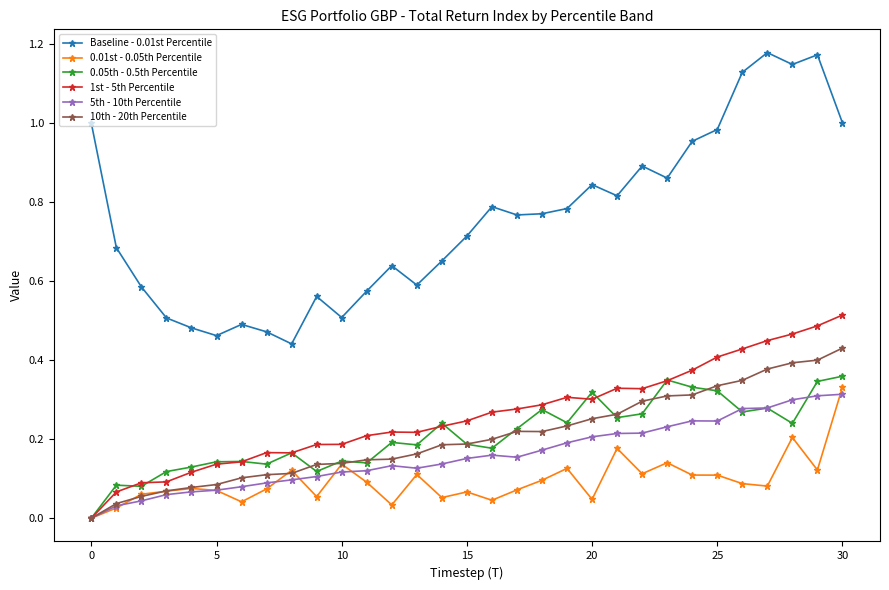

Which series has the largest total across all categories?

Baseline - 0.01st Percentile